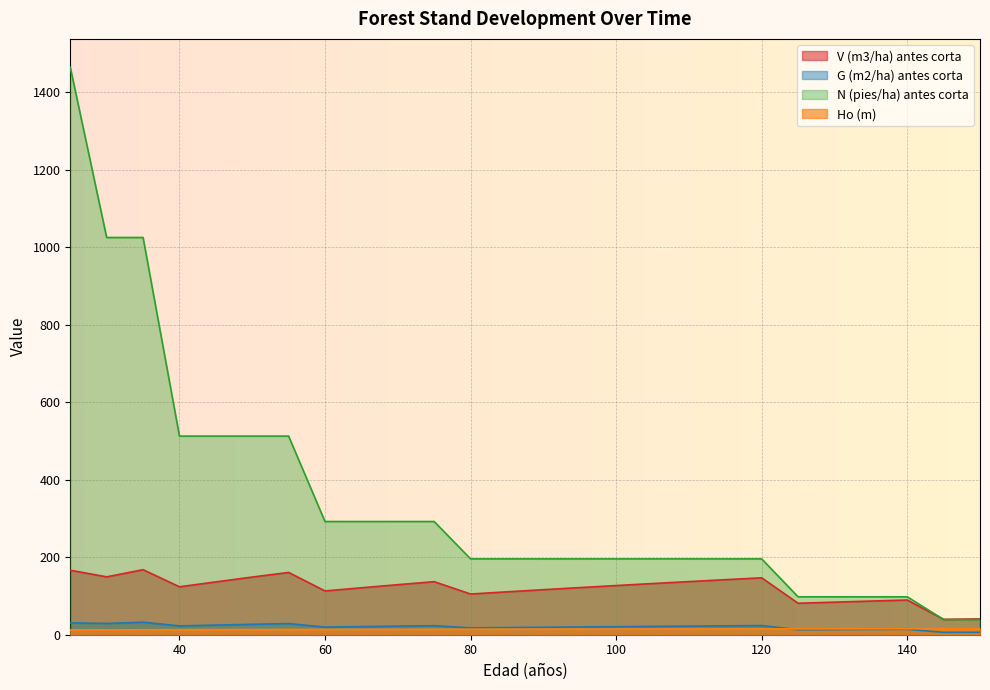

True or false: Ho (m) has more than 2 points higher than both neighbors.

False